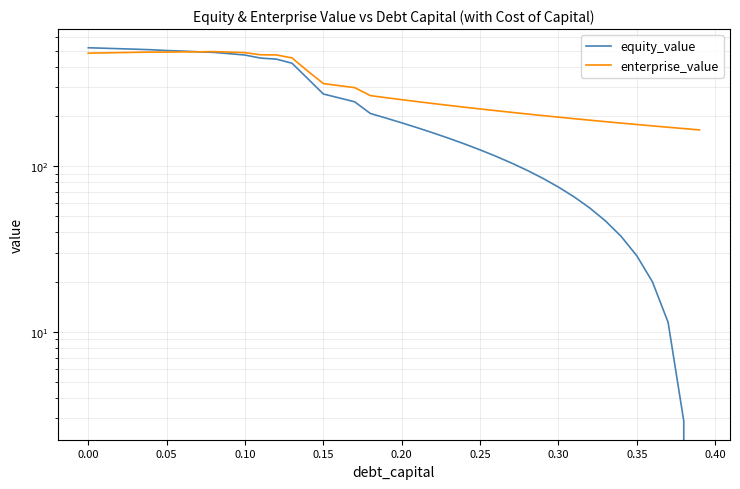

Reading left to right, list all the values displayed in this chart.

equity_value: 519.7	516.2	512.7	509.3	505.4	500.1	496.2	491.3	487.3	478.6	469.5	450.0	443.7	419.1	338.6	273.2	258.8	245.0	208.4	195.4	182.9	170.8	159.1	147.6	136.5	125.6	115.0	104.7	94.5	84.6	74.9	65.4	56.0	46.8	37.7	28.8	20.1	11.4	2.9	-5.5
enterprise_value: 482.0	483.9	485.7	487.7	489.2	489.2	490.6	491.1	492.5	489.1	485.4	471.3	470.3	451.1	375.9	315.9	306.9	298.4	267.1	259.6	252.4	245.7	239.3	233.2	227.4	221.9	216.7	211.7	206.9	202.4	198.0	193.8	189.8	186.0	182.3	178.7	175.3	172.0	168.9	165.8